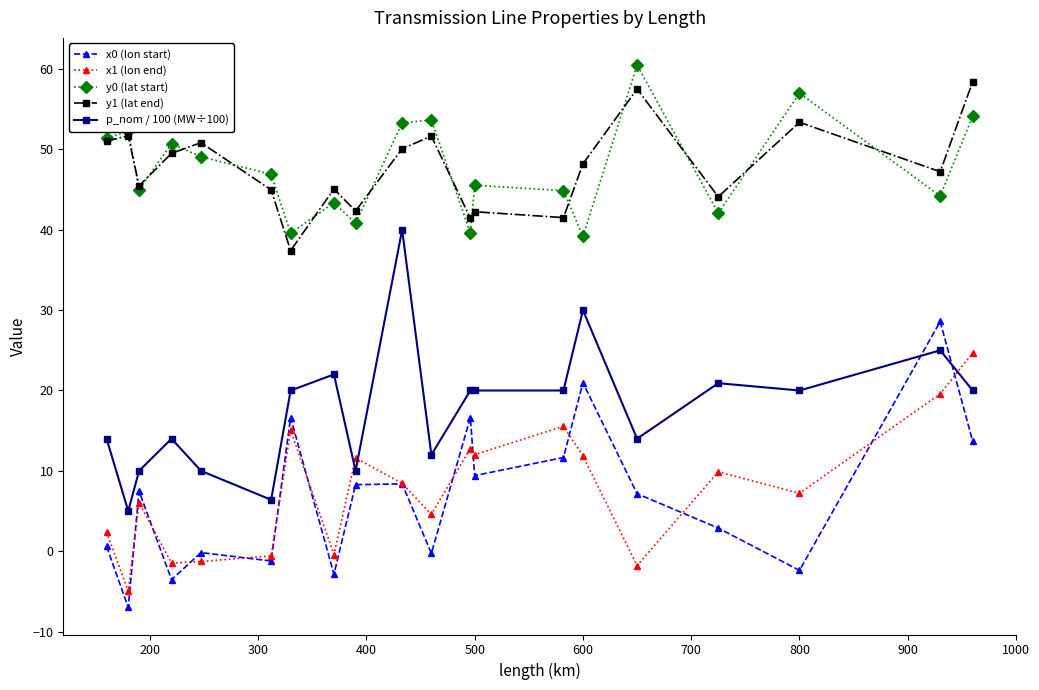

True or false: y1 (lat end) and p_nom / 100 (MW÷100) cross at least once.

False